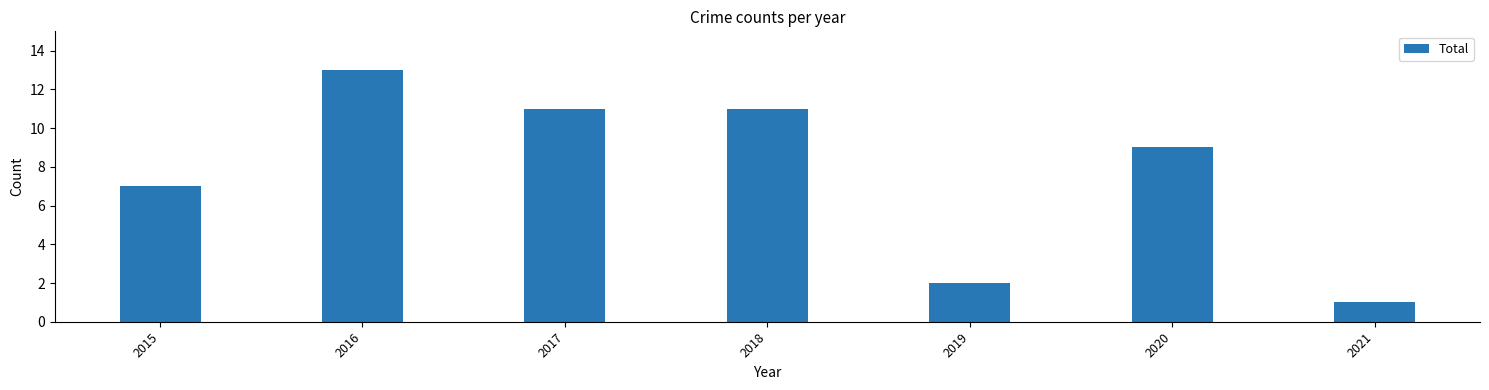

At which label does the data first exceed 9?

2016